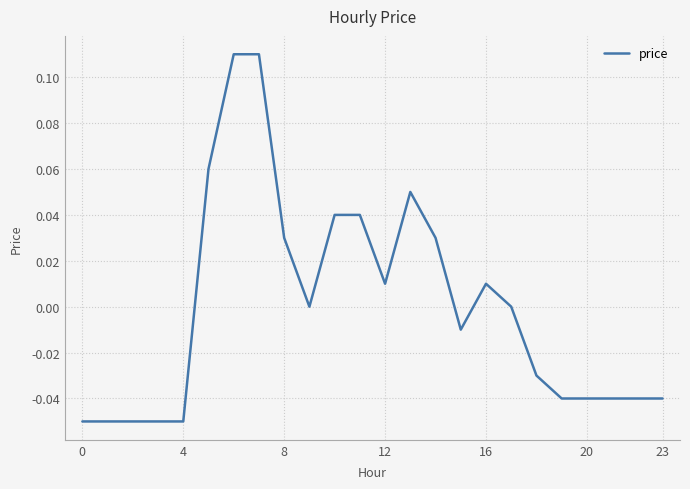

At which label is the value closest to 0?

9